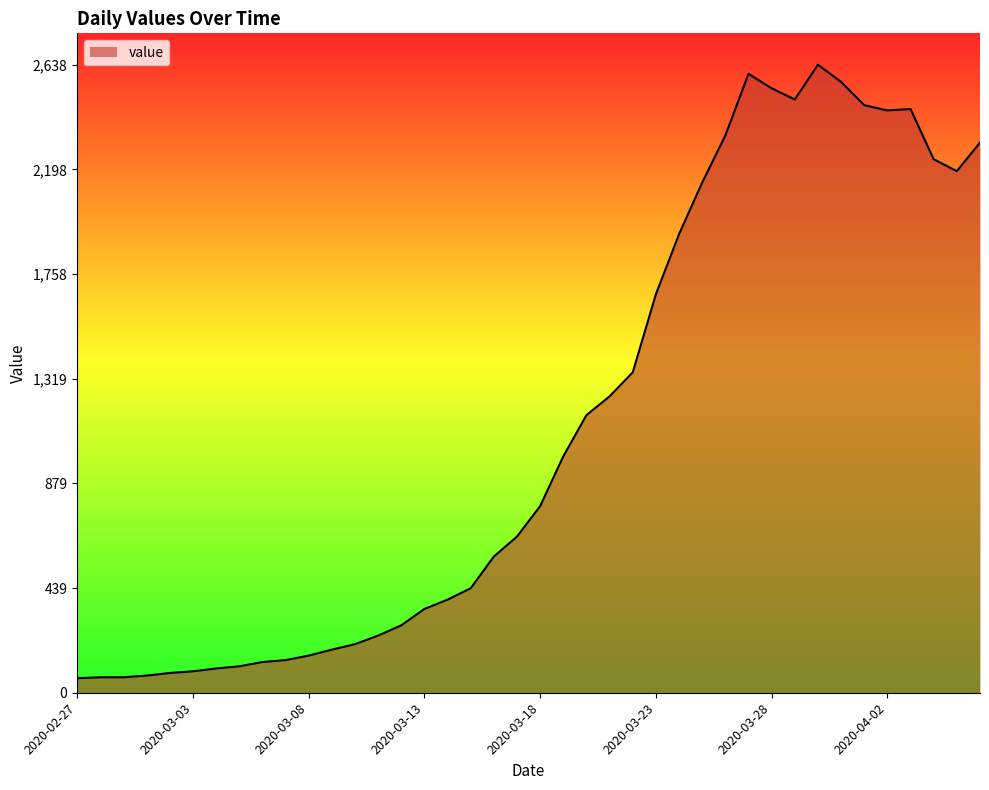

What is the maximum value shown in the chart?

2638